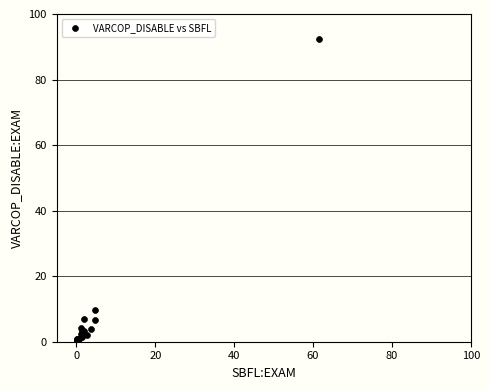

What Y value in the scatter plot is closest to 46?

9.8